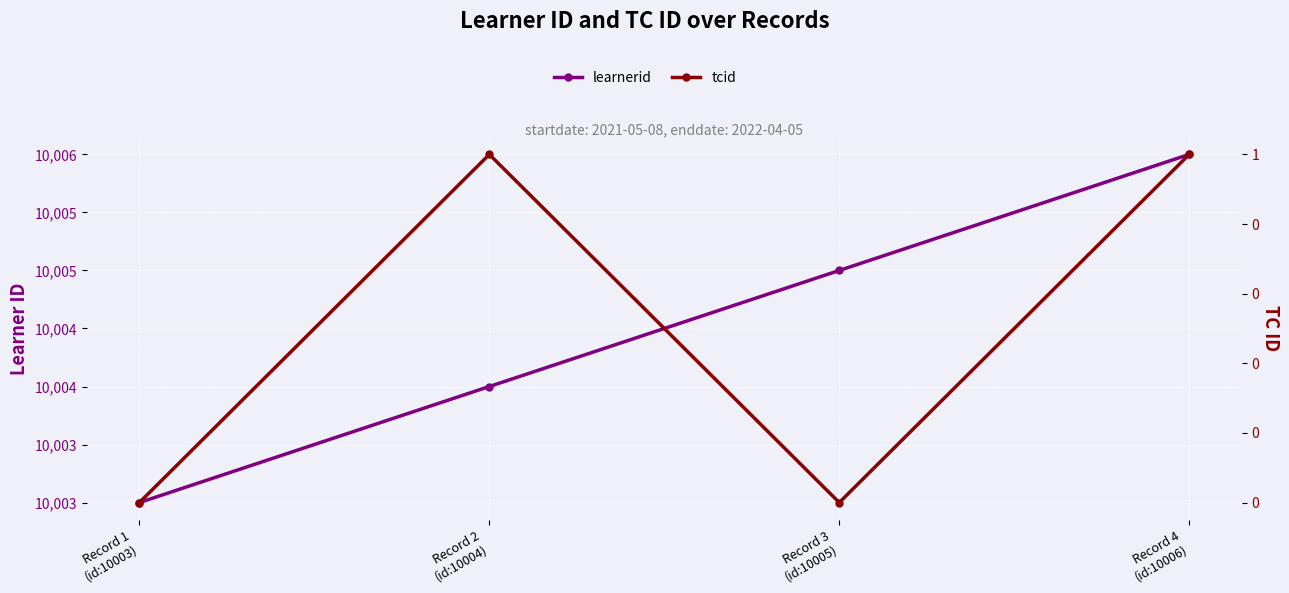

Which category has the highest value in the learnerid series?

Record 4
(id:10006)